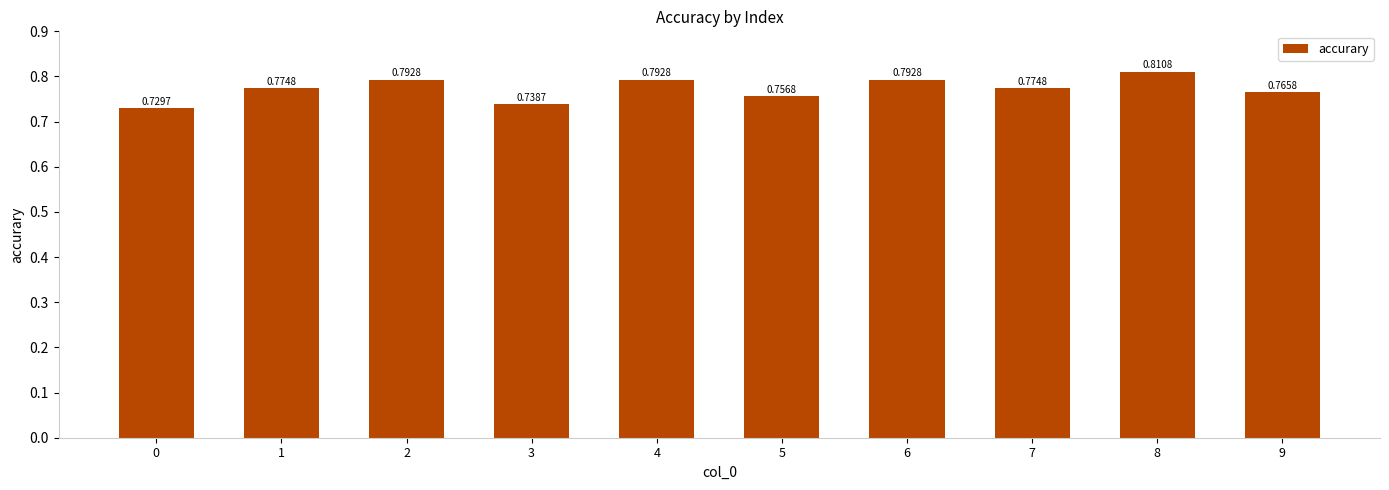

How many bars are there in total?

10